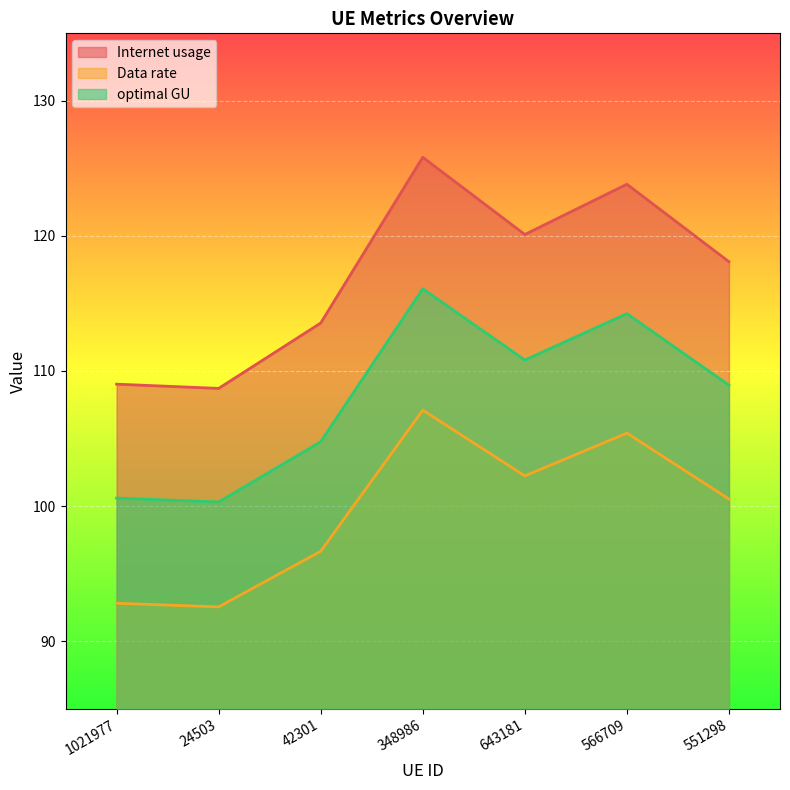

What is the value of the Data rate point at the 5th from the left?

102.2